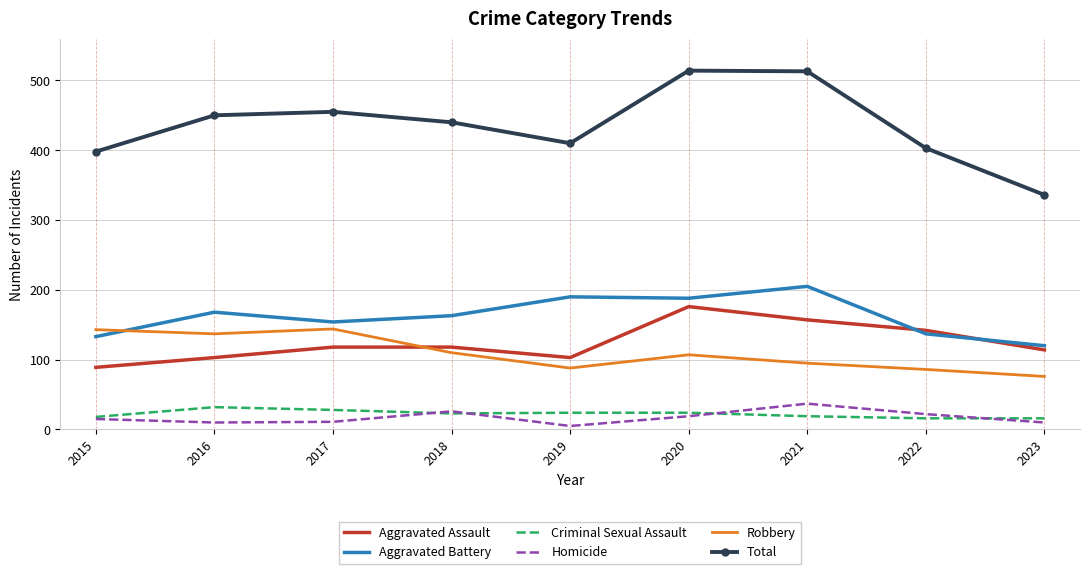

What is the lowest value of the Robbery series?

76